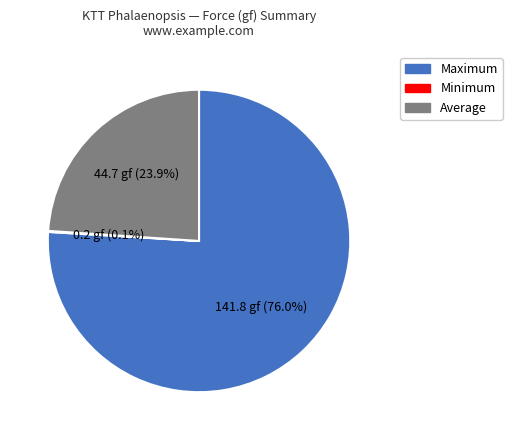

Is there any slice that represents more than half of the pie?

Yes